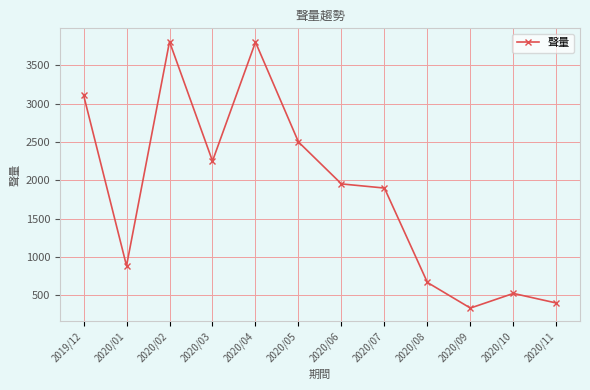

What is the difference between the maximum and minimum values?

3474